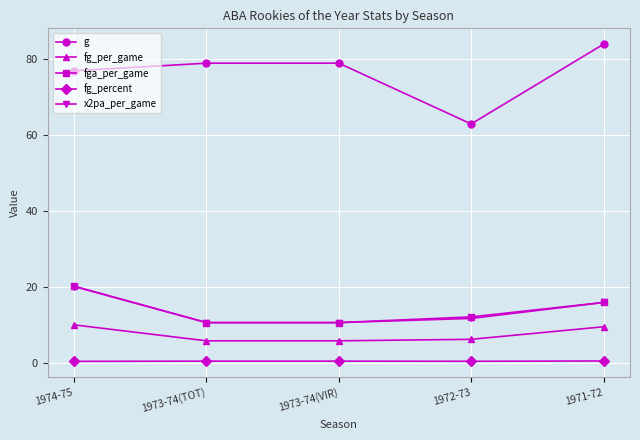

Which series changed the most between 1974-75 and 1972-73?

g